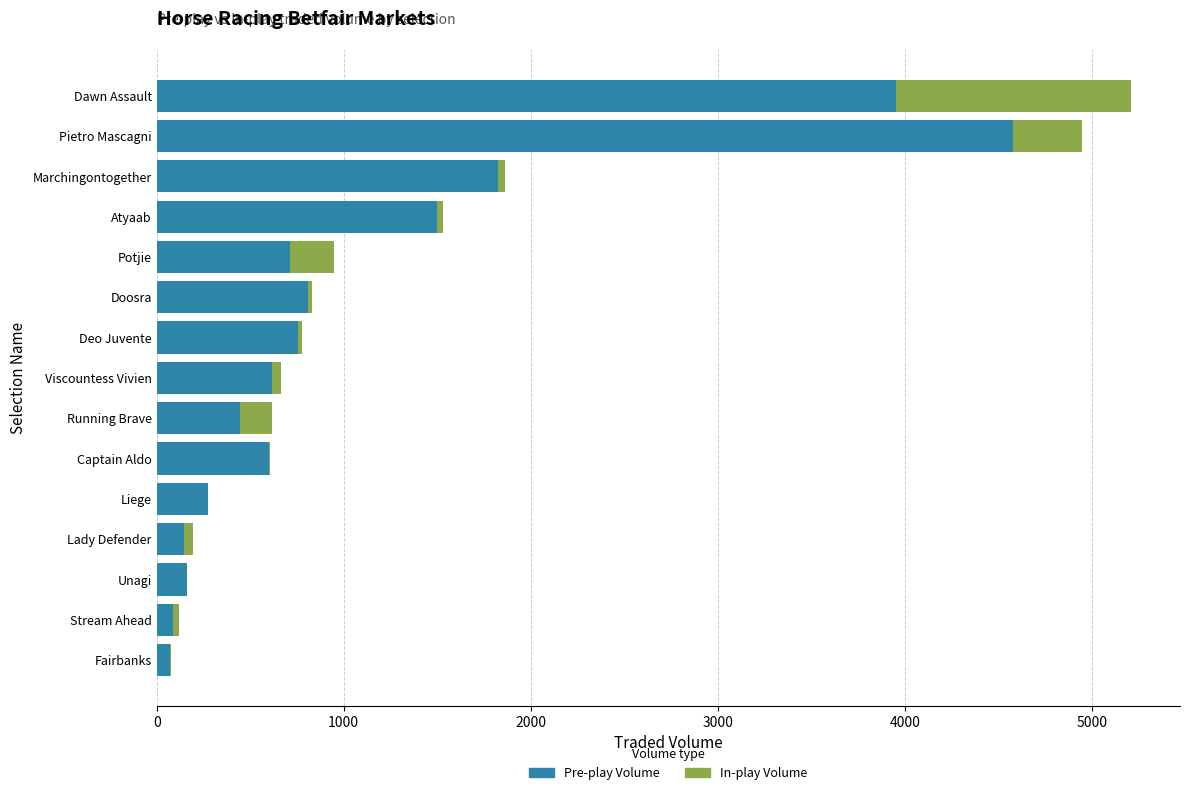

What is the maximum value for Pre-play Volume?

4579.4